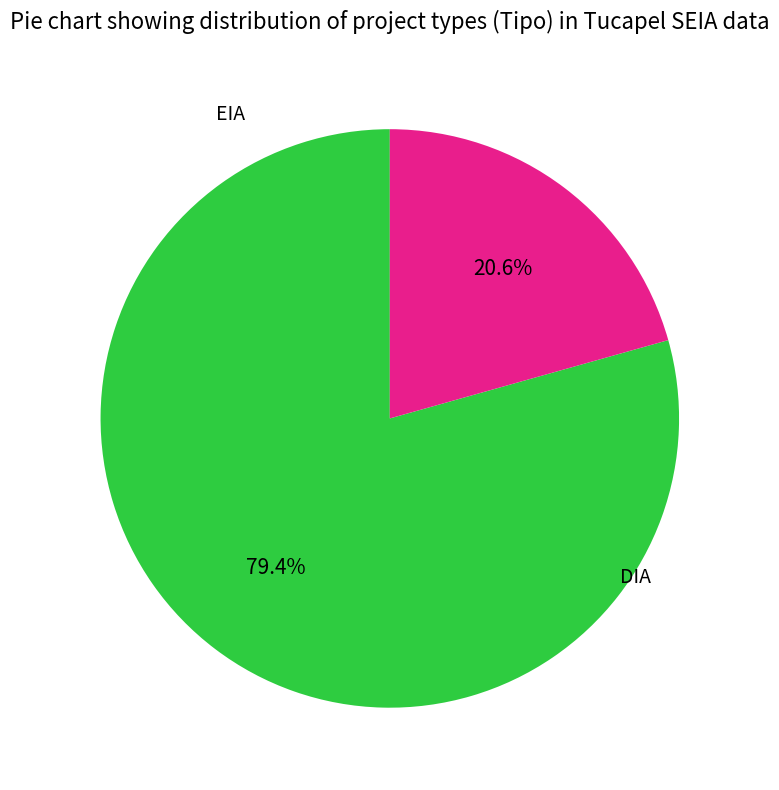

Is there a majority slice in this chart?

Yes